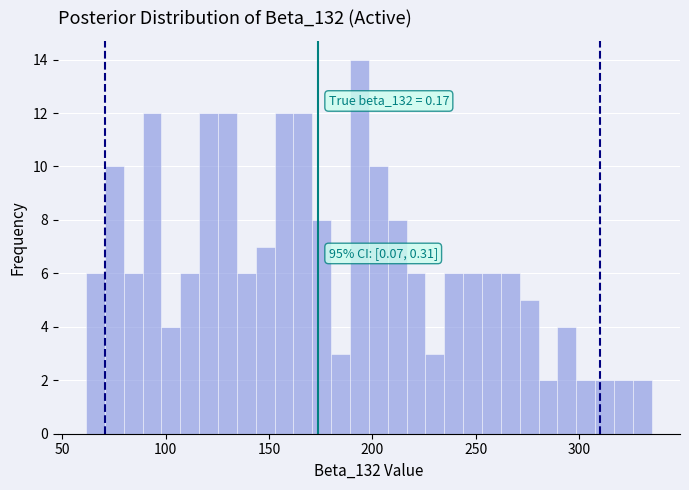

Read against the x-axis, roughly where is the centre of the tallest bar?

195